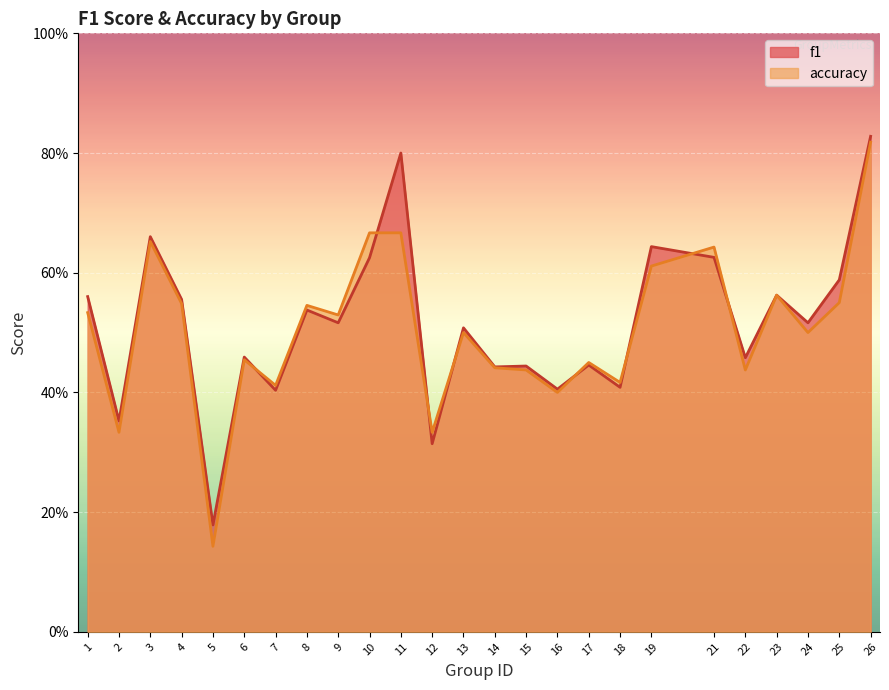

The accuracy series shows 0.9 at 4. True or false?

False